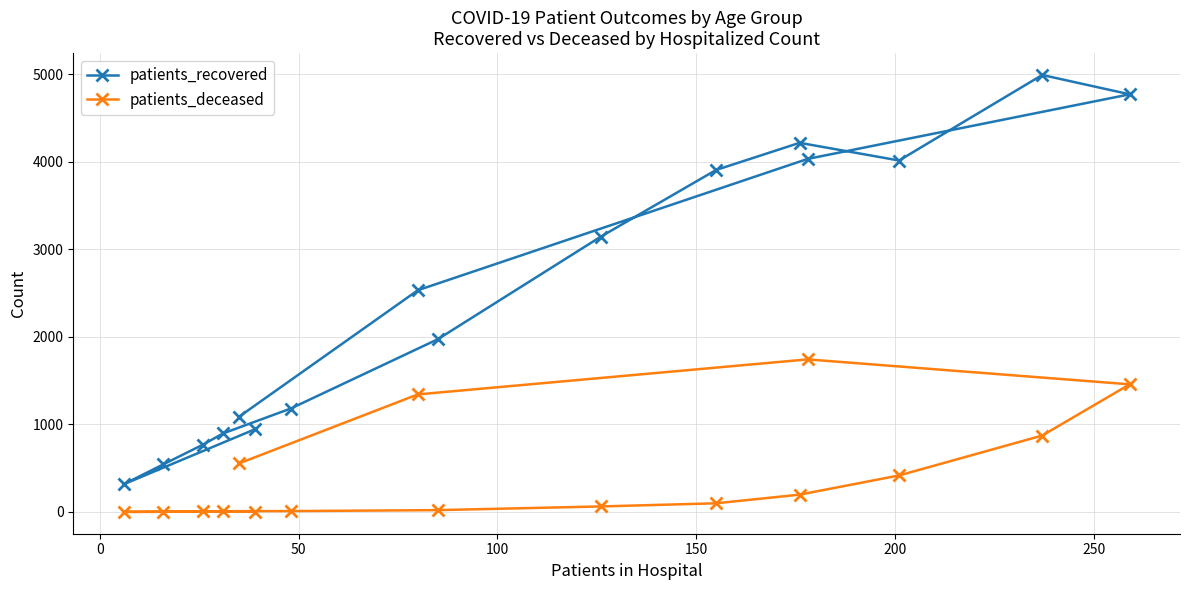

What is the difference between the maximum and second lowest values in the patients_recovered series?

4448